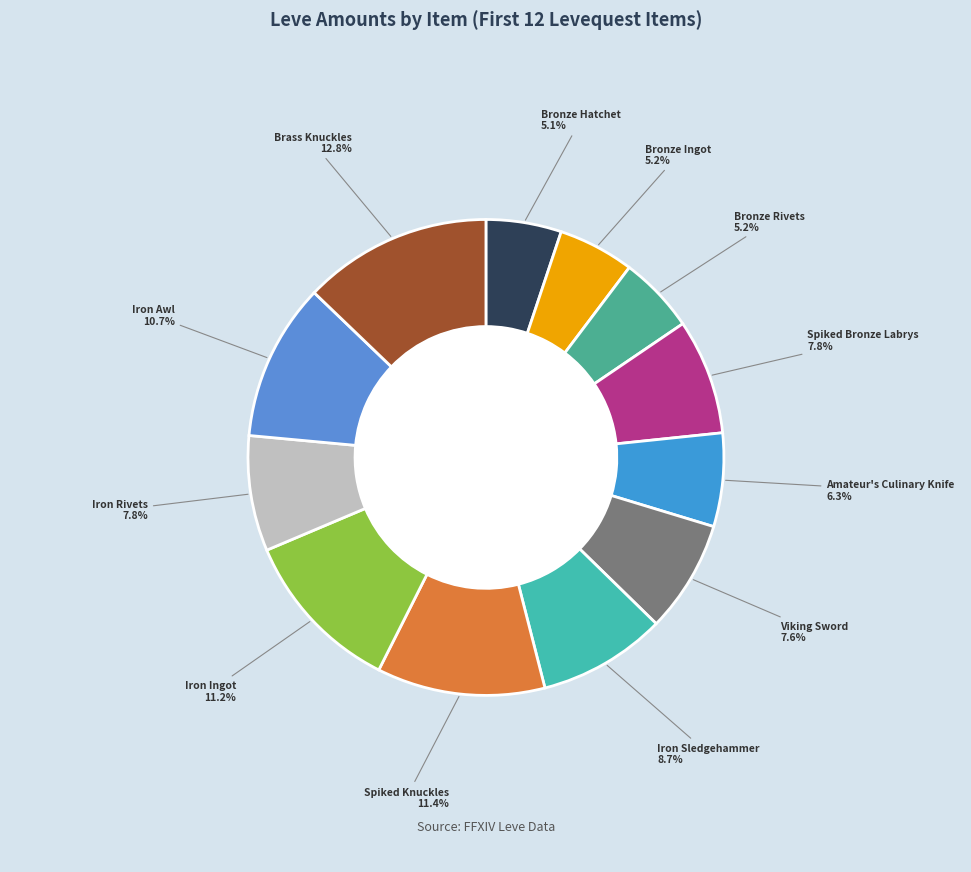

How many slices are in this pie chart?

12